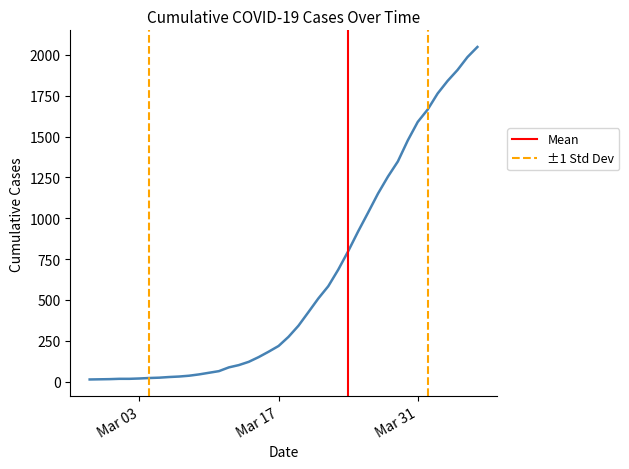

What is the difference between the maximum and minimum values?

2036